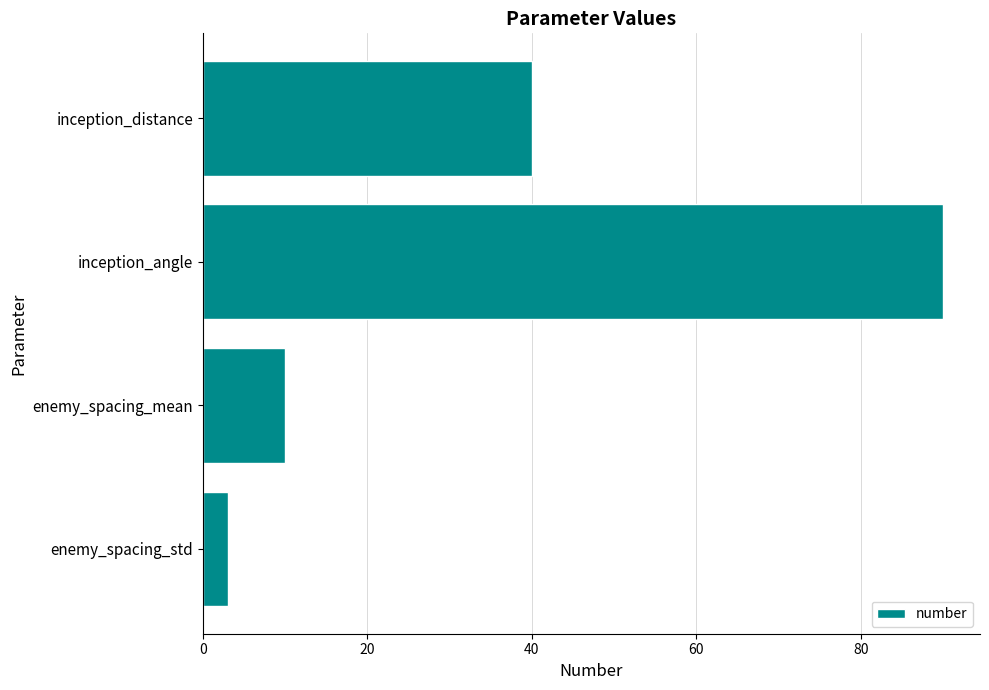

Is it true that the value at inception_angle is 36?

False